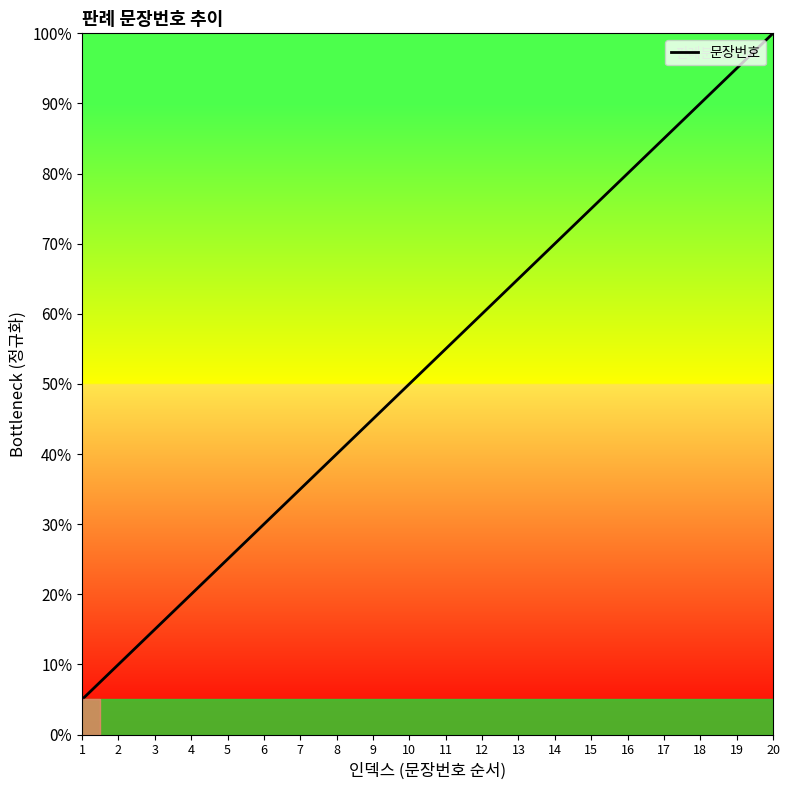

Does the chart display data point markers on the line(s)?

No